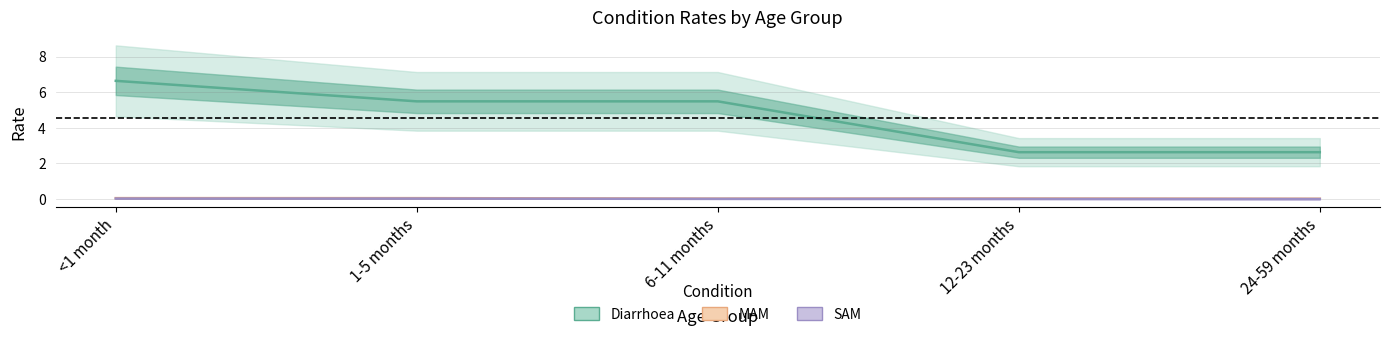

What is the label of the 2nd point from the left?

1-5 months